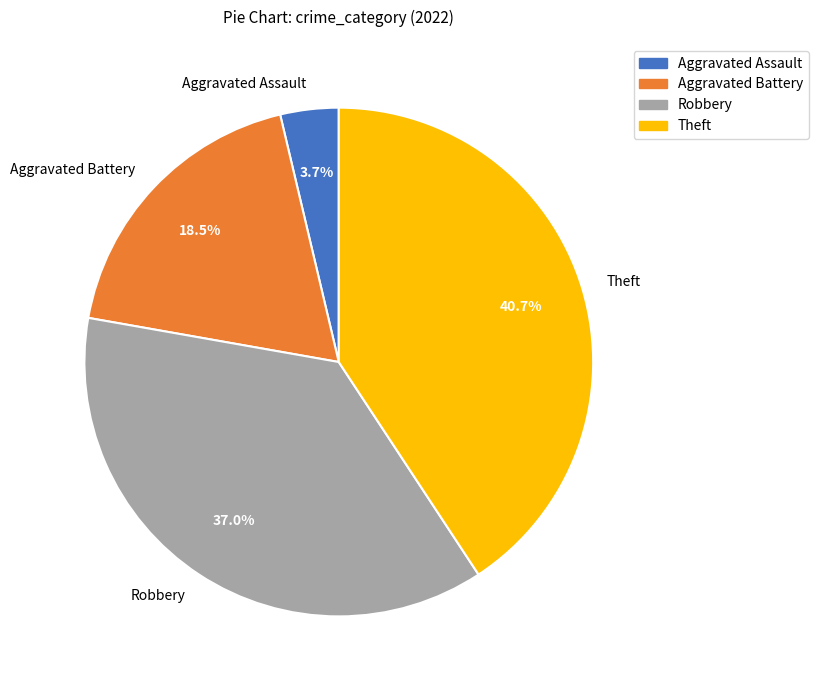

Does Robbery account for over 50% of the chart?

No